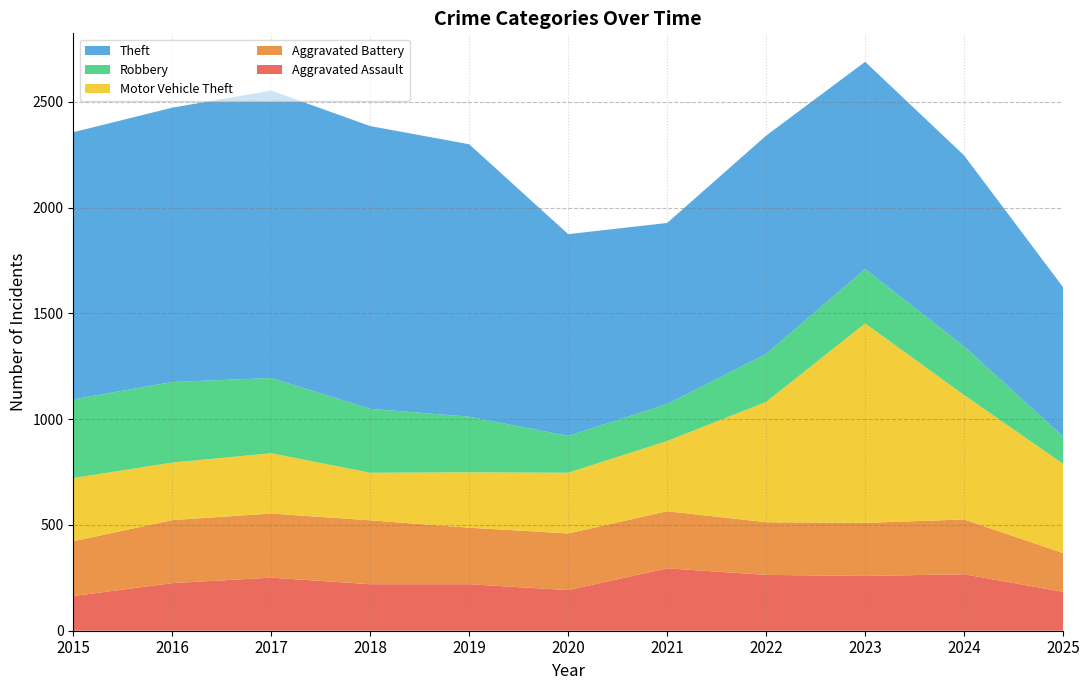

Reading left to right, list all the values displayed in this chart.

Aggravated Assault: 2015=164	2016=225	2017=251	2018=220	2019=220	2020=192	2021=295	2022=264	2023=259	2024=267	2025=184
Aggravated Battery: 2015=259	2016=298	2017=303	2018=302	2019=267	2020=268	2021=270	2022=249	2023=251	2024=259	2025=183
Motor Vehicle Theft: 2015=299	2016=272	2017=285	2018=225	2019=262	2020=287	2021=332	2022=569	2023=943	2024=588	2025=422
Robbery: 2015=372	2016=381	2017=356	2018=302	2019=263	2020=174	2021=175	2022=227	2023=257	2024=230	2025=129
Theft: 2015=1263	2016=1297	2017=1359	2018=1337	2019=1288	2020=954	2021=856	2022=1032	2023=980	2024=903	2025=706